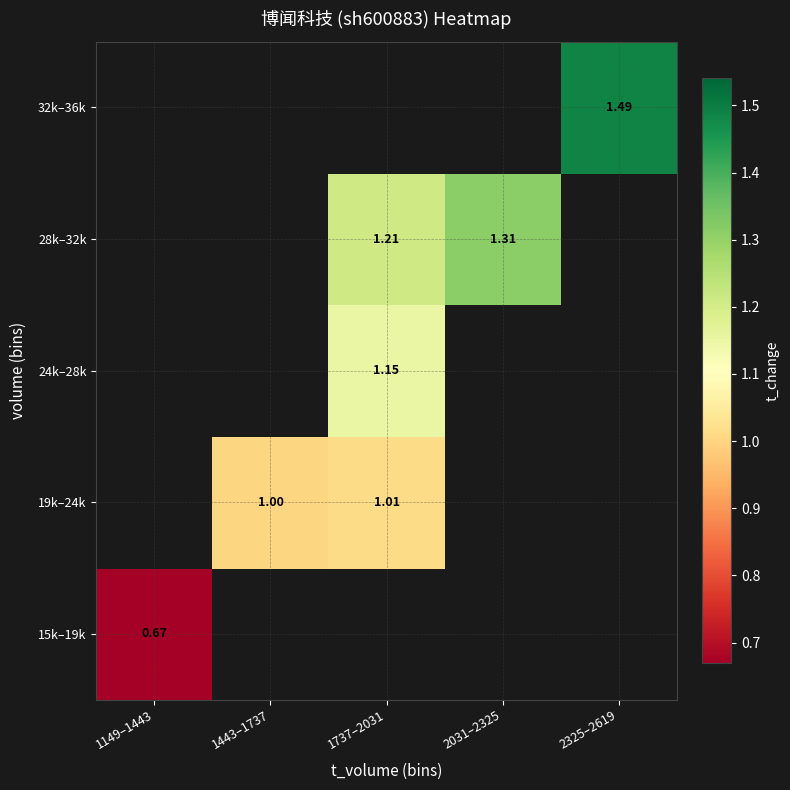

Is the value of 24k–28k at 1737–2031 greater than the value of 19k–24k at 1737–2031?

Yes